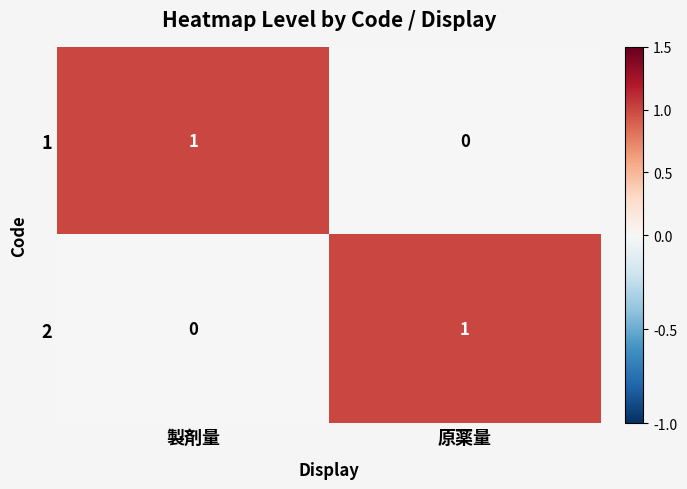

Which category has the lowest value in the 1 series?

原薬量